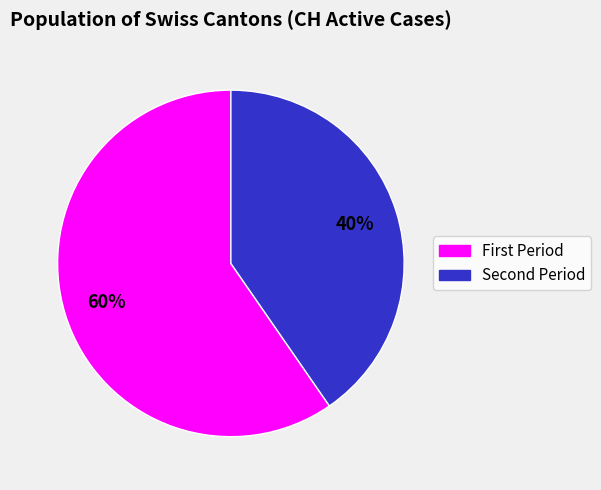

Is there a majority slice in this chart?

Yes